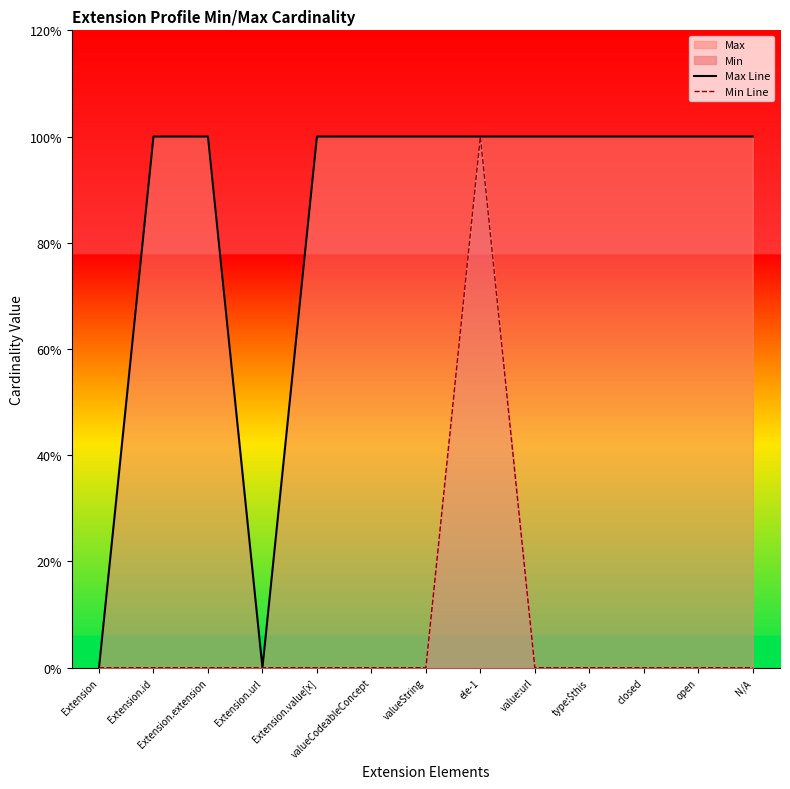

Rank the categories by Max Line value from lowest to highest.

Extension, Extension.url, Extension.id, Extension.extension, Extension.value[x], valueCodeableConcept, valueString, ele-1, value:url, type:$this, closed, open, N/A